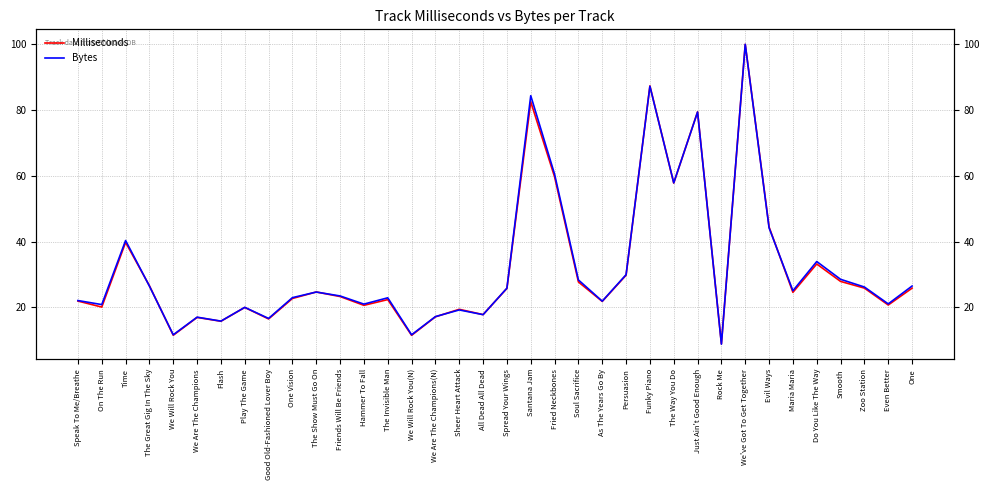

At which category is the sum across all series the highest?

We've Got To Get Together